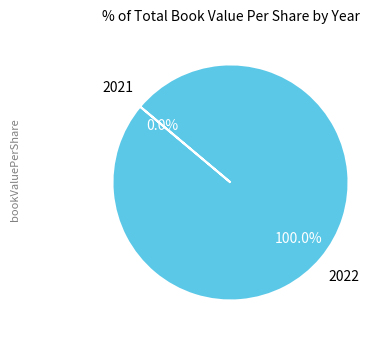

Which slice is the smallest?

2021